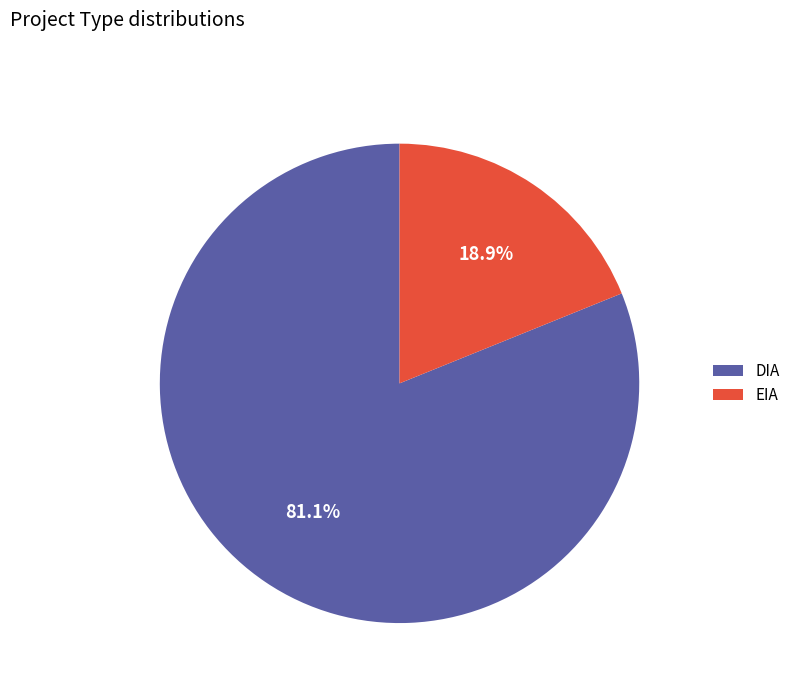

What percentage do EIA and DIA together represent?

100.0%